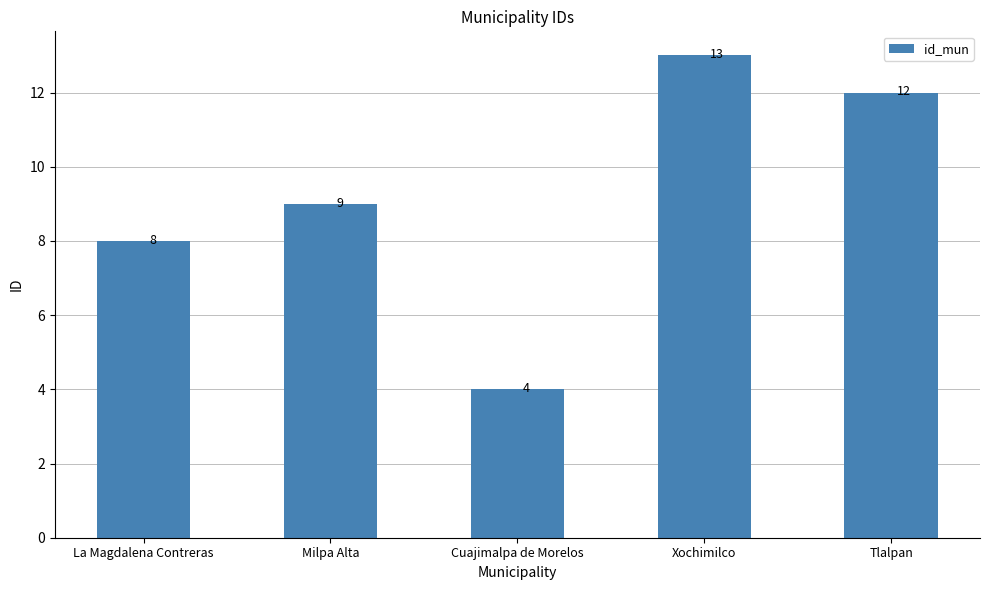

Does the chart contain any negative values?

No